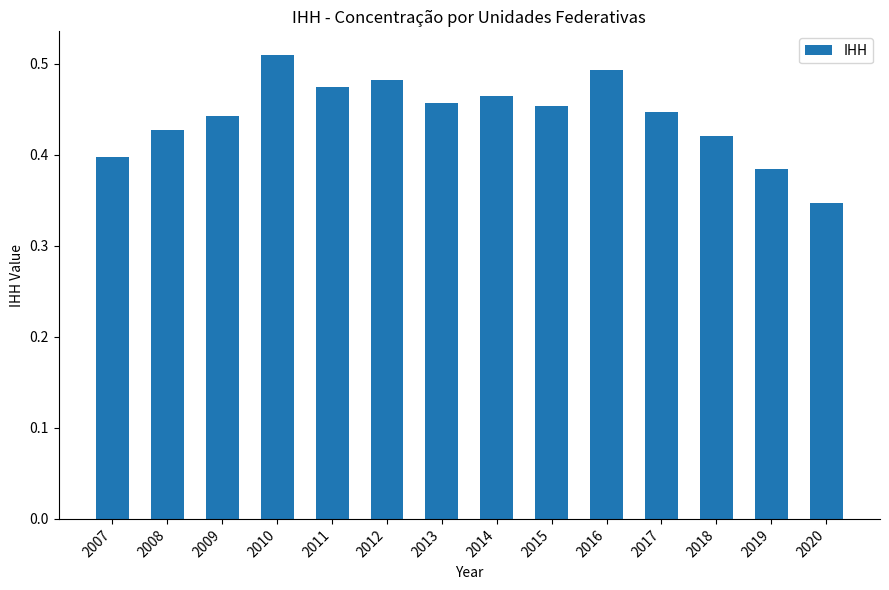

Which category has the highest value across all series?

2010